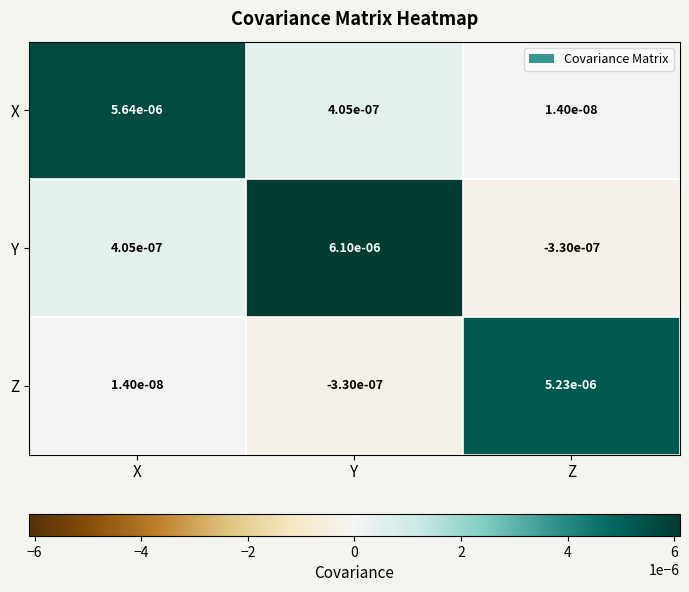

Which series has the largest total across all categories?

Y